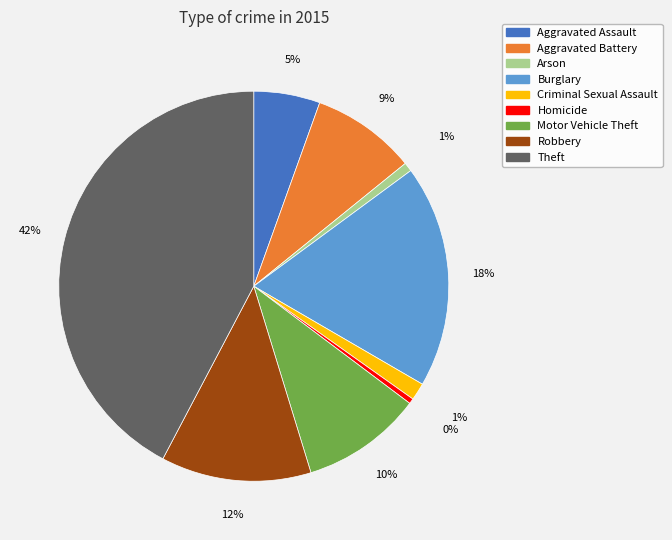

Which category has the biggest portion of the pie?

Theft